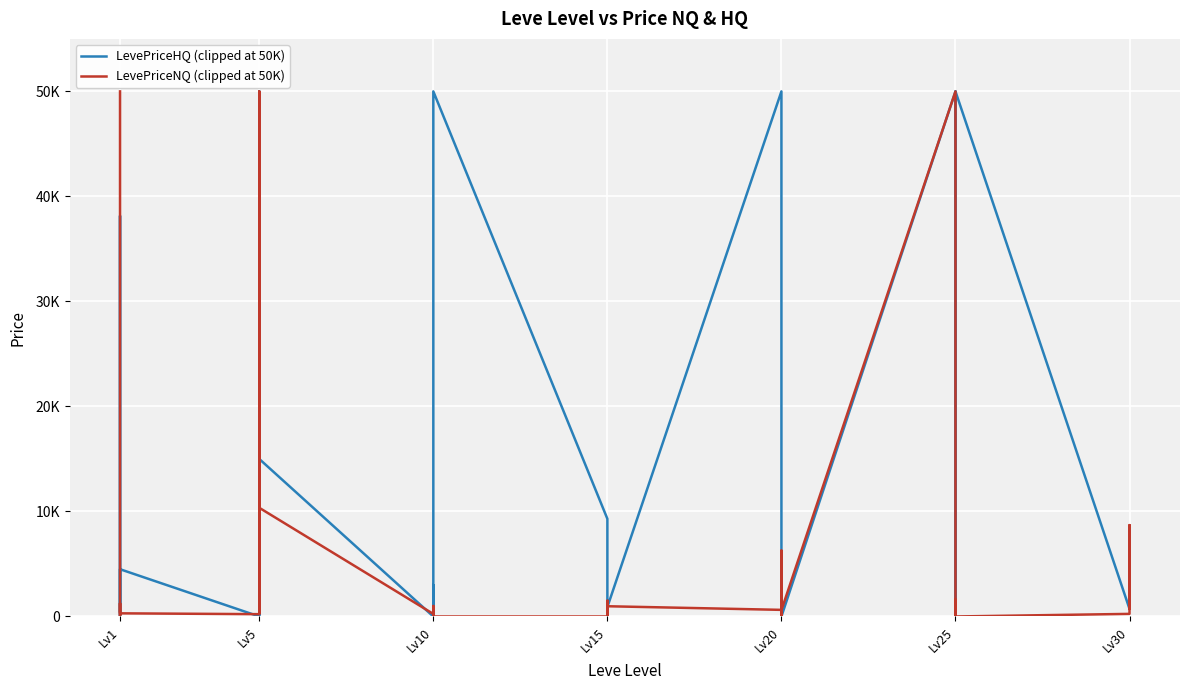

Read the LevePriceHQ (clipped at 50K) value at Lv5.

15000.0